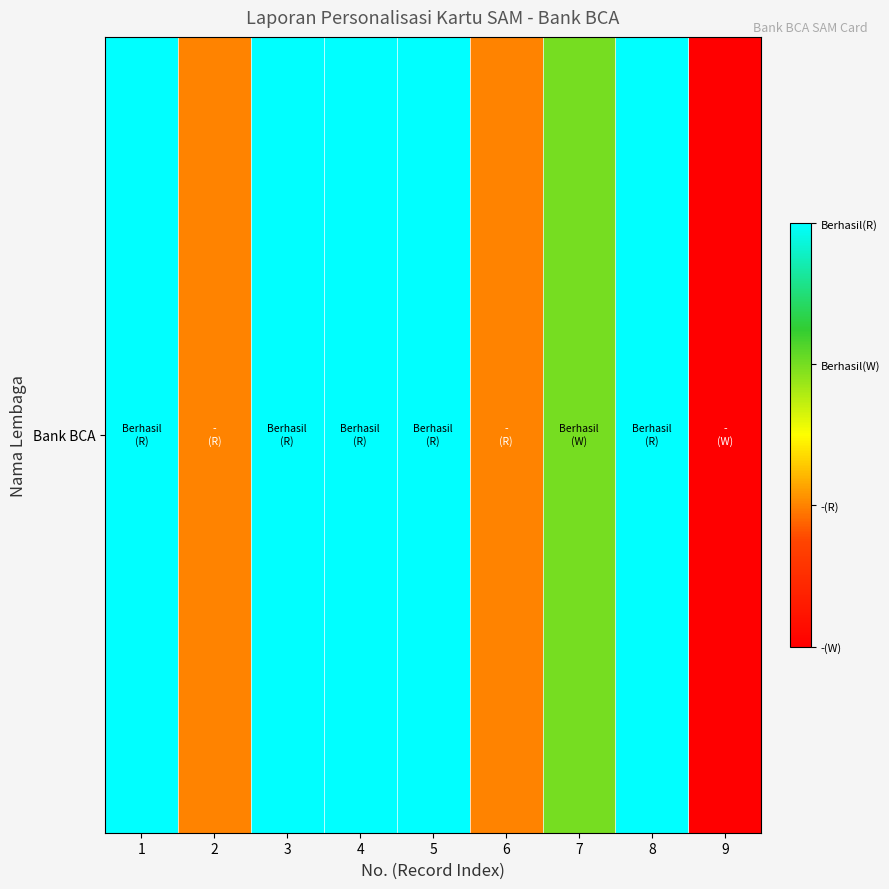

What is the average value?

2